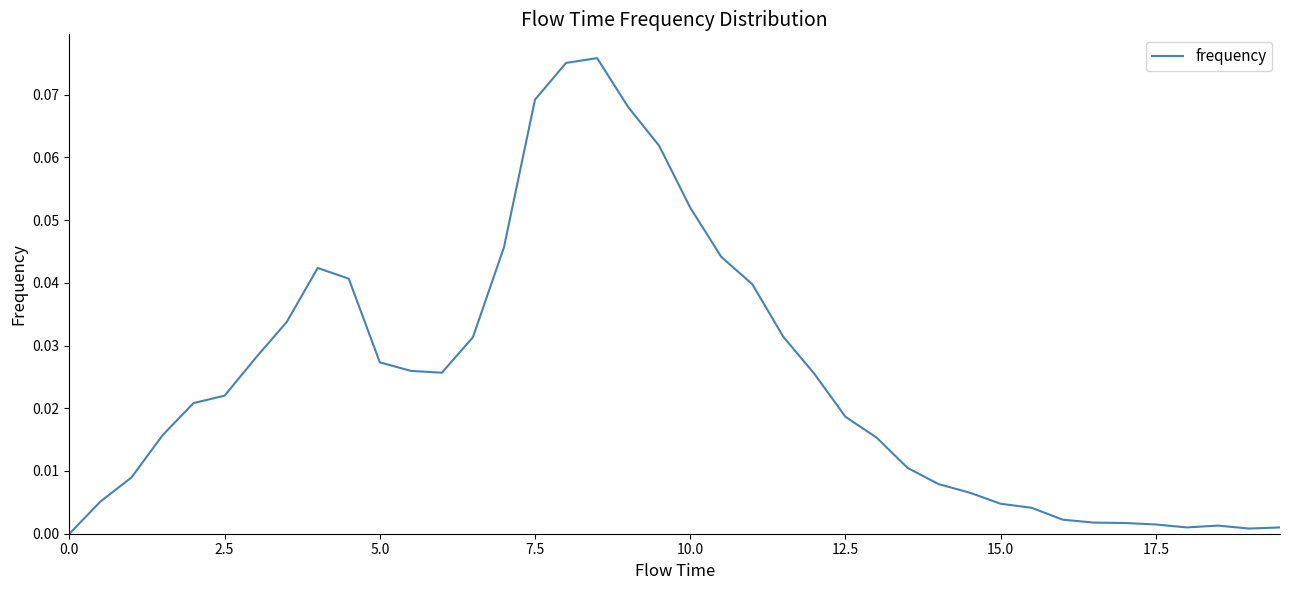

Is this an area chart (filled region under the line)?

No